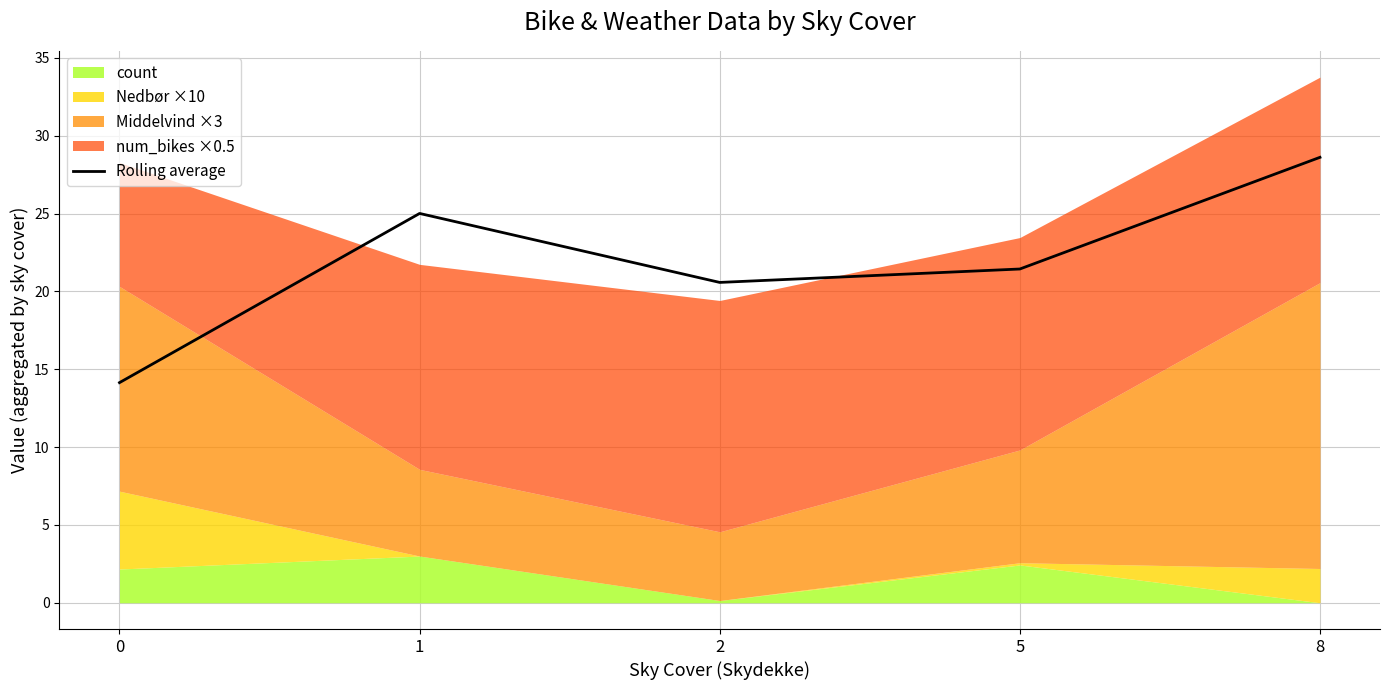

At which label is the value closest to 21?

2